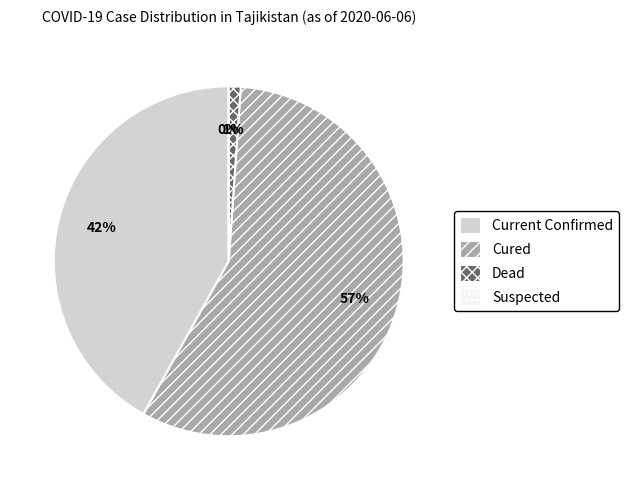

Combined, what portion of the pie is suspectedCount and currentConfirmedCount?

41.9%